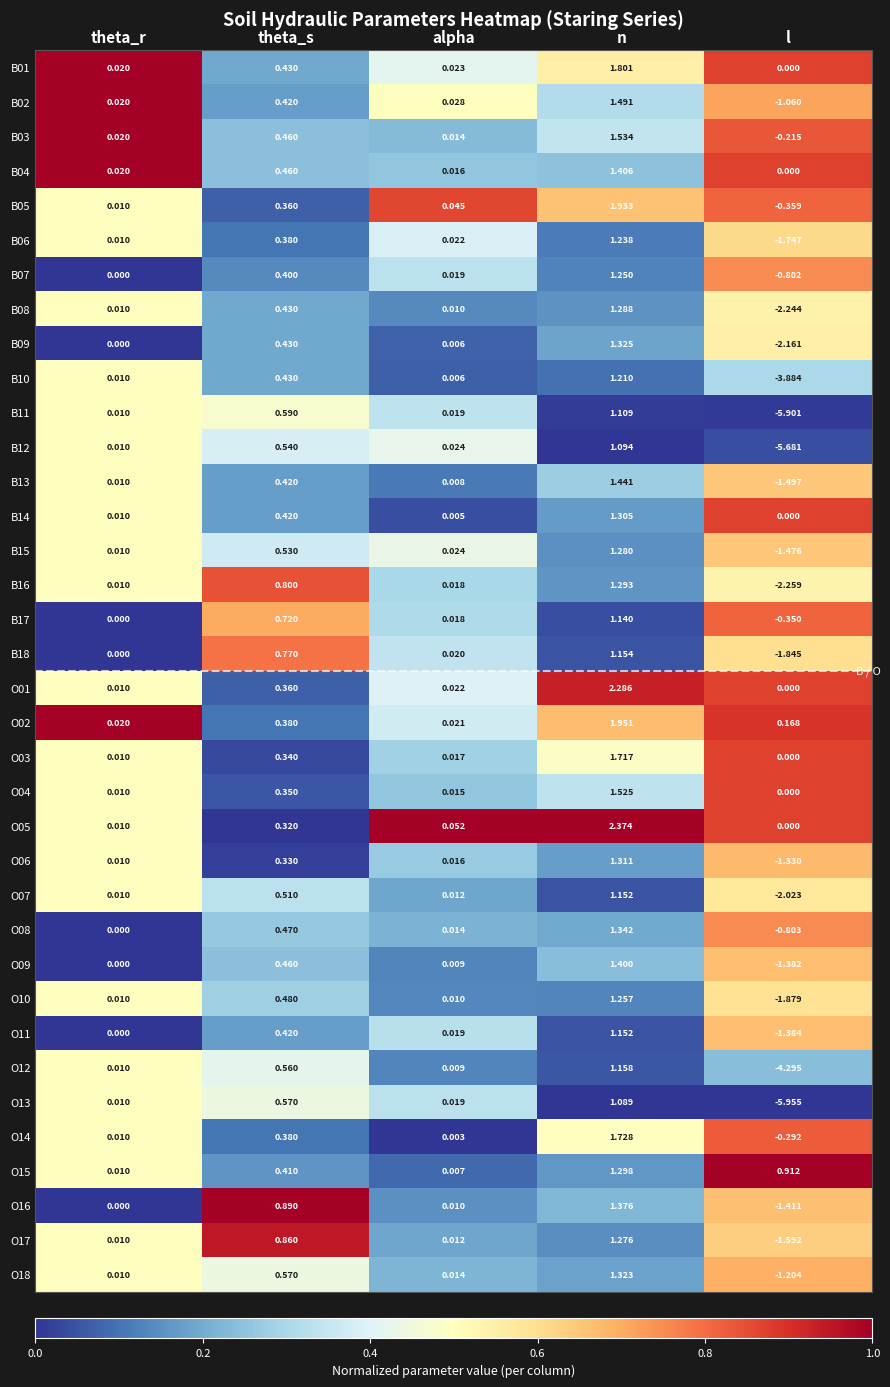

List the labels in order of O18 value, smallest first.

l, theta_r, alpha, theta_s, n